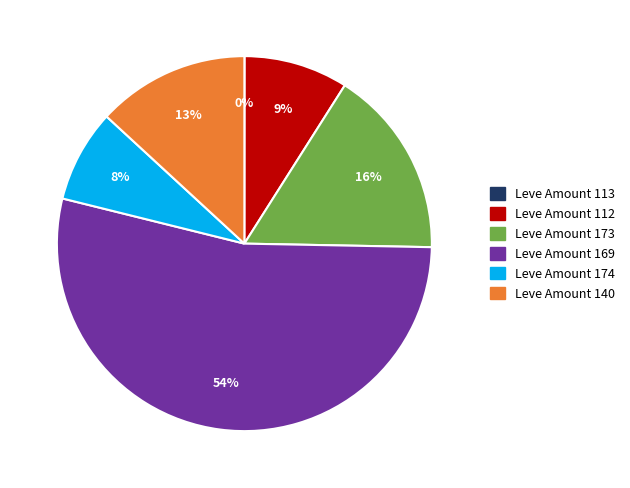

What is the majority slice?

Leve Amount 169